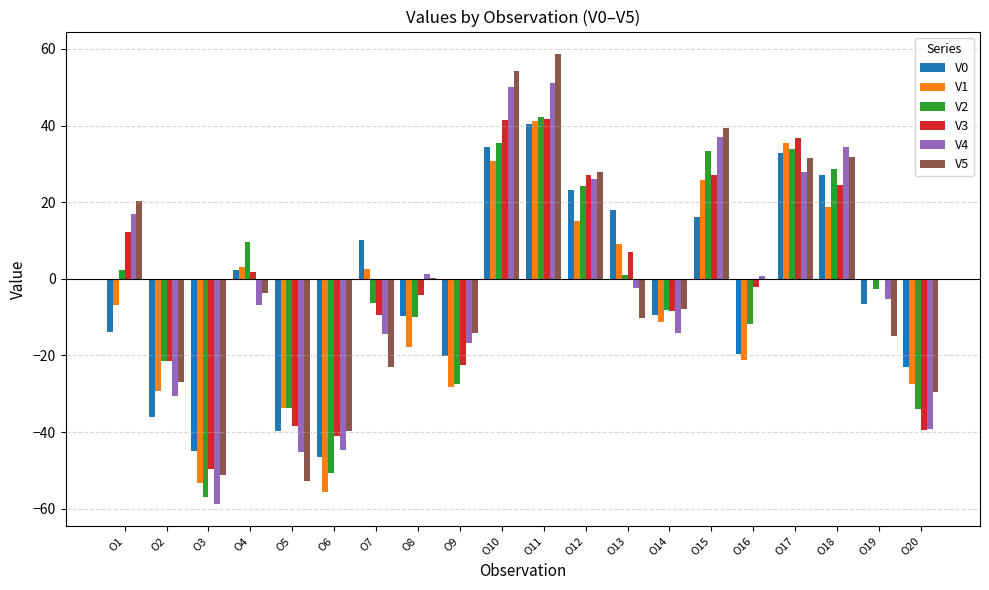

What is the total value across all series at O3?

-314.7